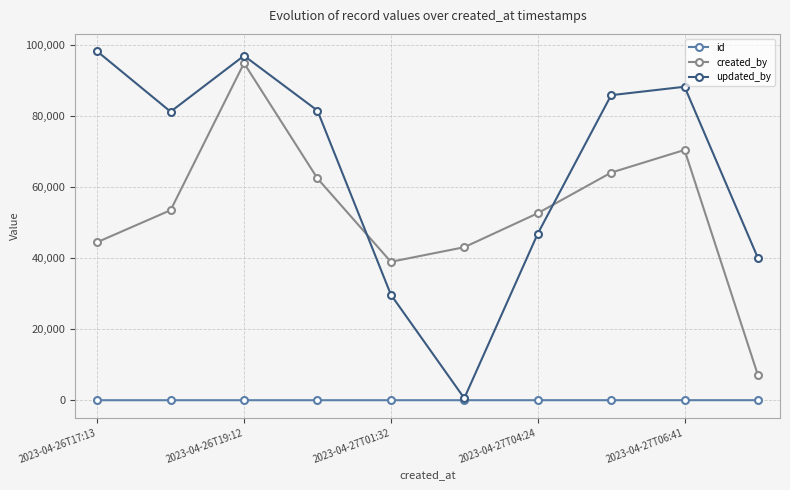

Which series ends up on top after the final intersection of created_by and updated_by?

updated_by